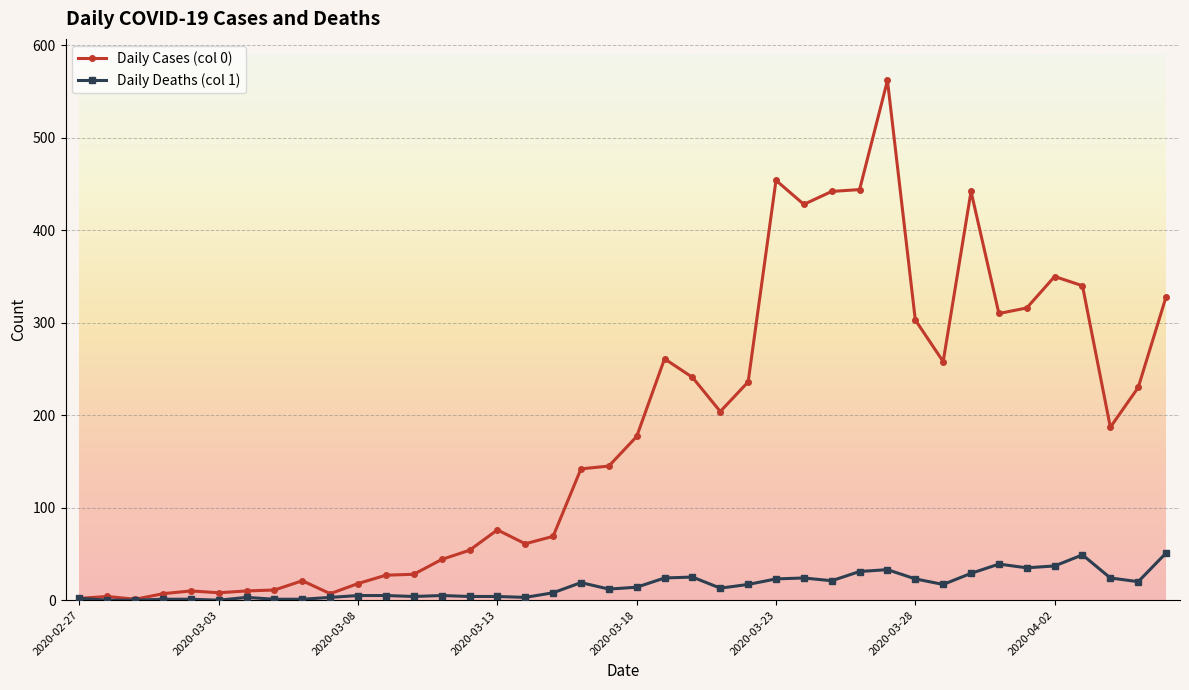

True or false: Daily Deaths (col 1) has more than 0 points higher than both neighbors.

True